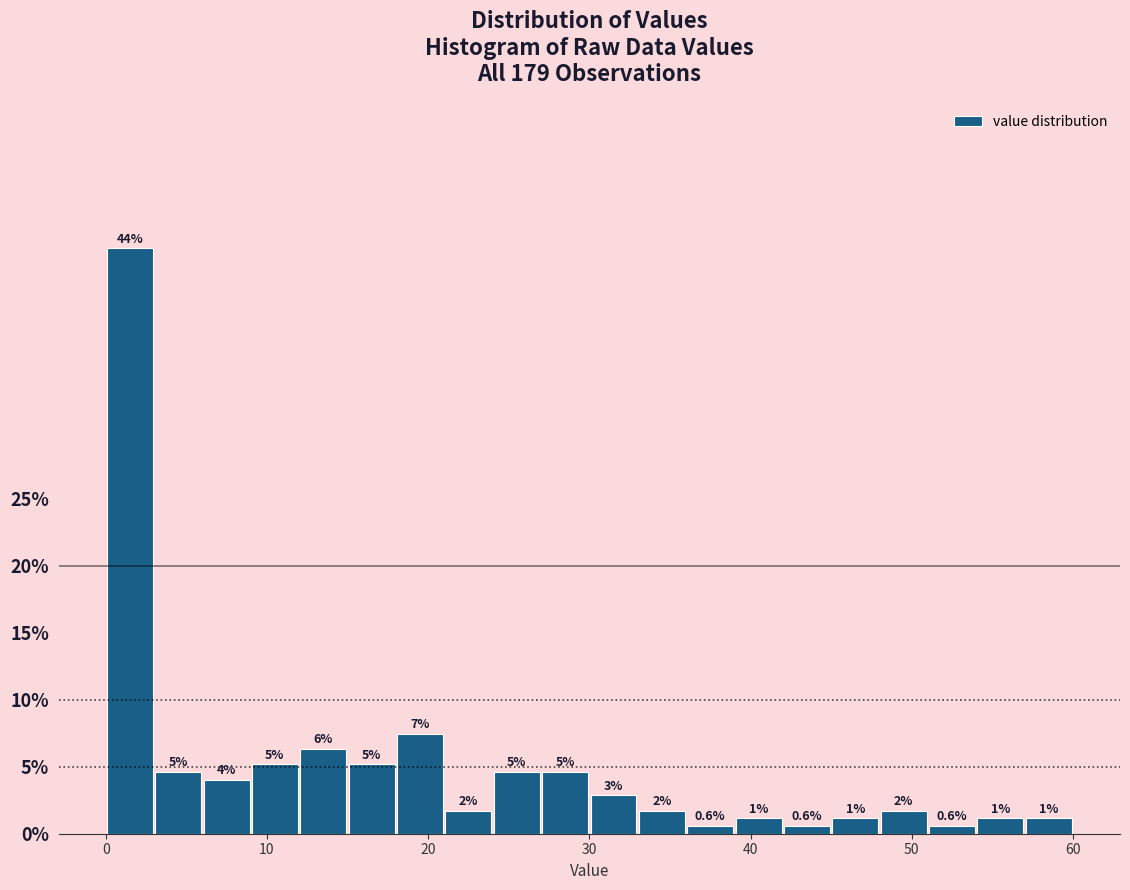

Read against the x-axis, roughly where is the centre of the tallest bar?

2